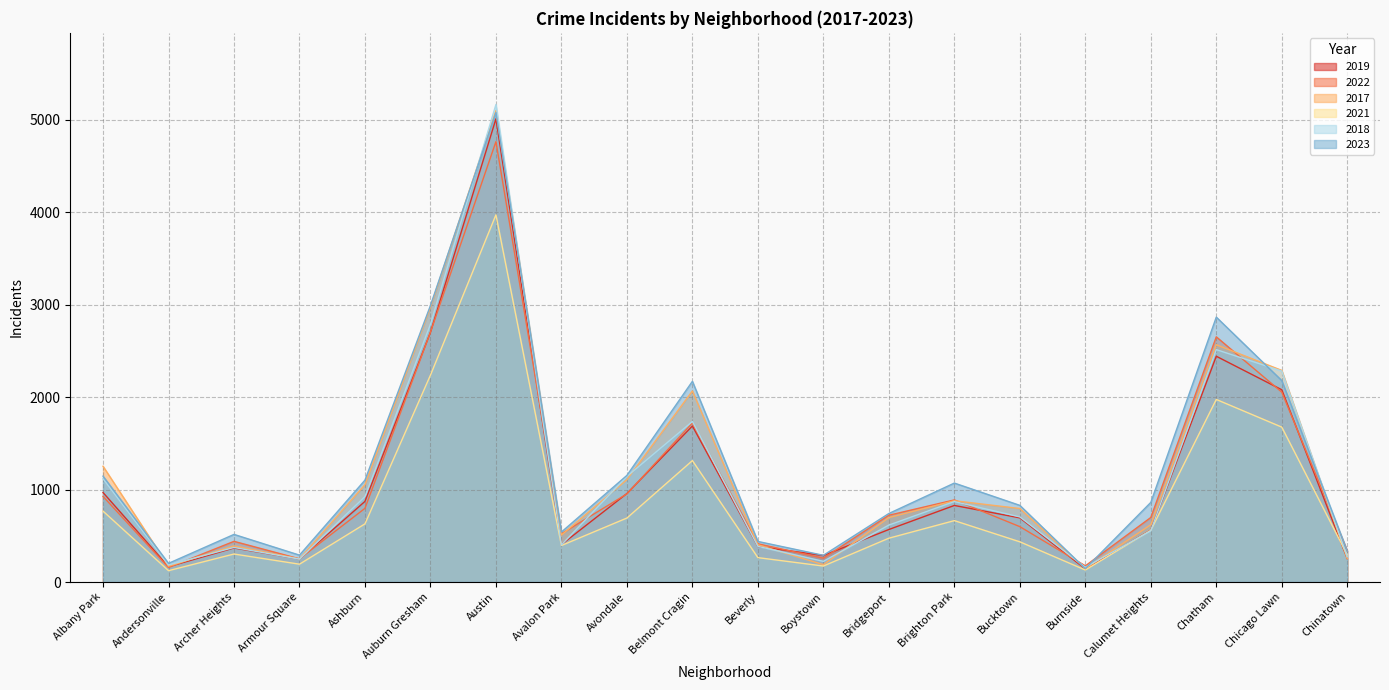

What are all the series names shown in the legend?

2019, 2022, 2017, 2021, 2018, 2023